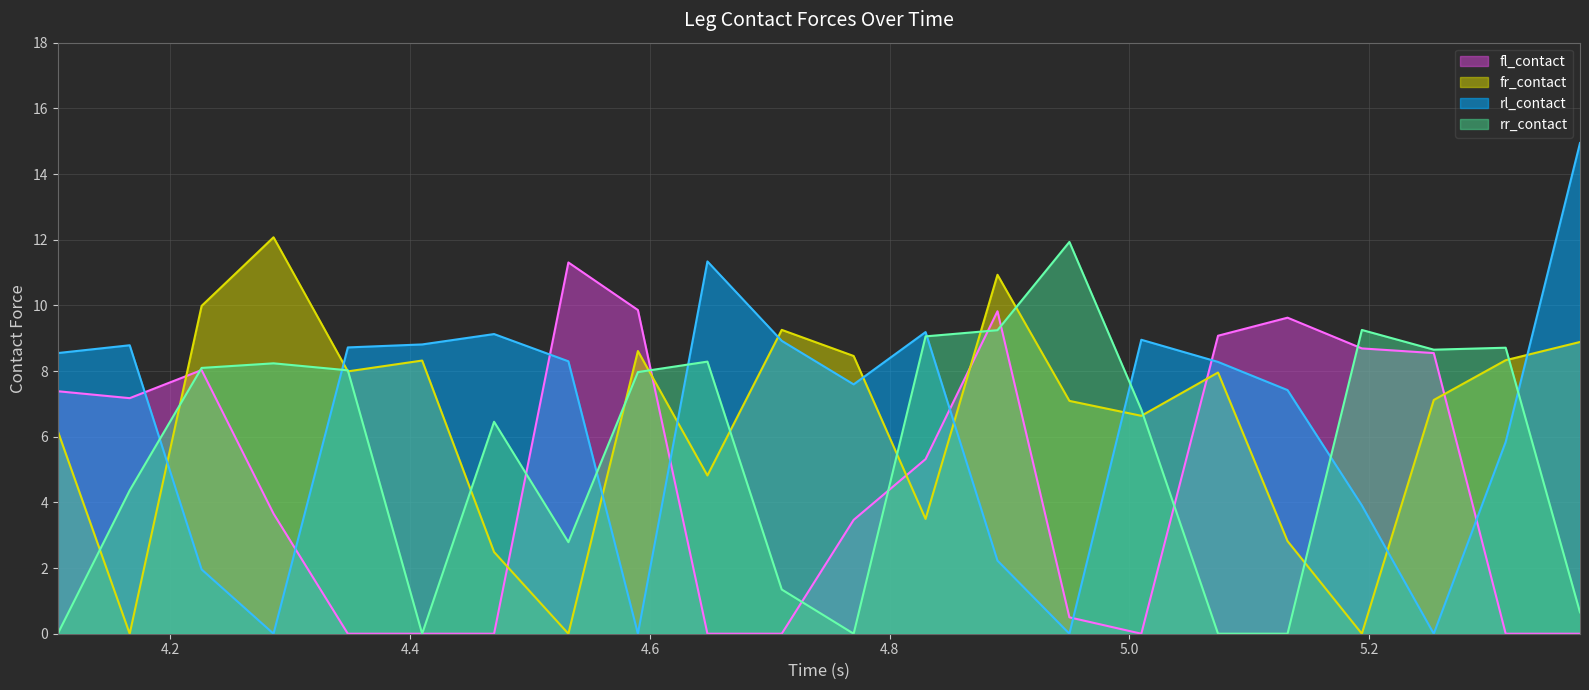

True or false: rl_contact and fr_contact cross at least once.

True